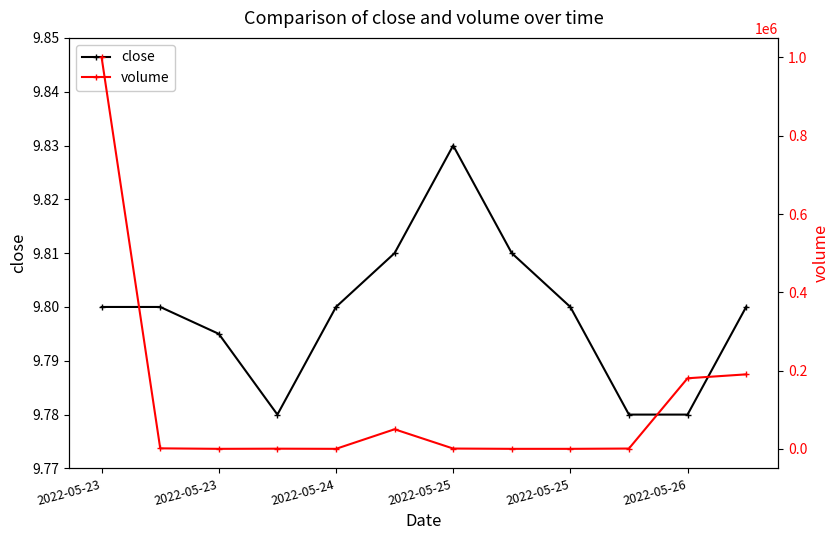

What is the value of the volume point at the 11th from the left?

180385.0